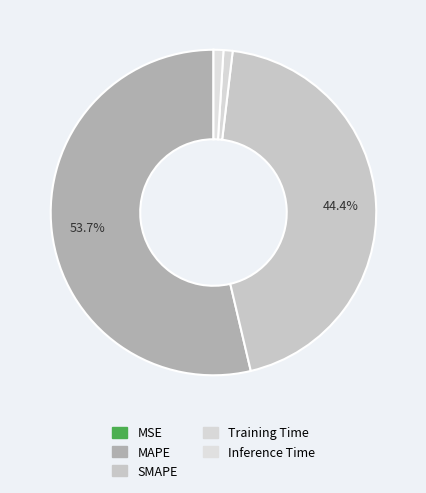

To the nearest percent, what is the average slice percentage?

20%